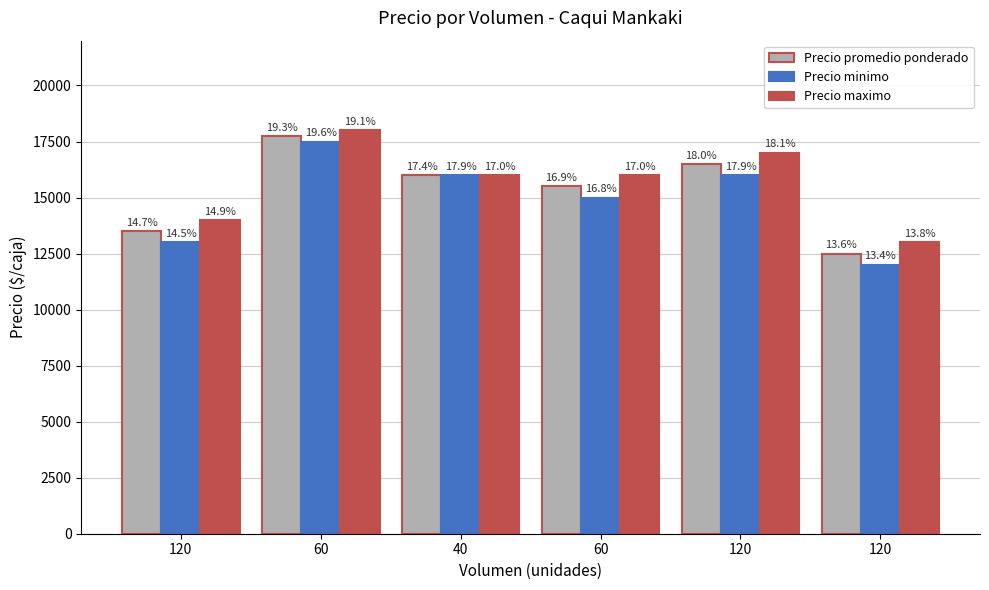

What are all the series names shown in the legend?

Precio promedio ponderado, Precio minimo, Precio maximo